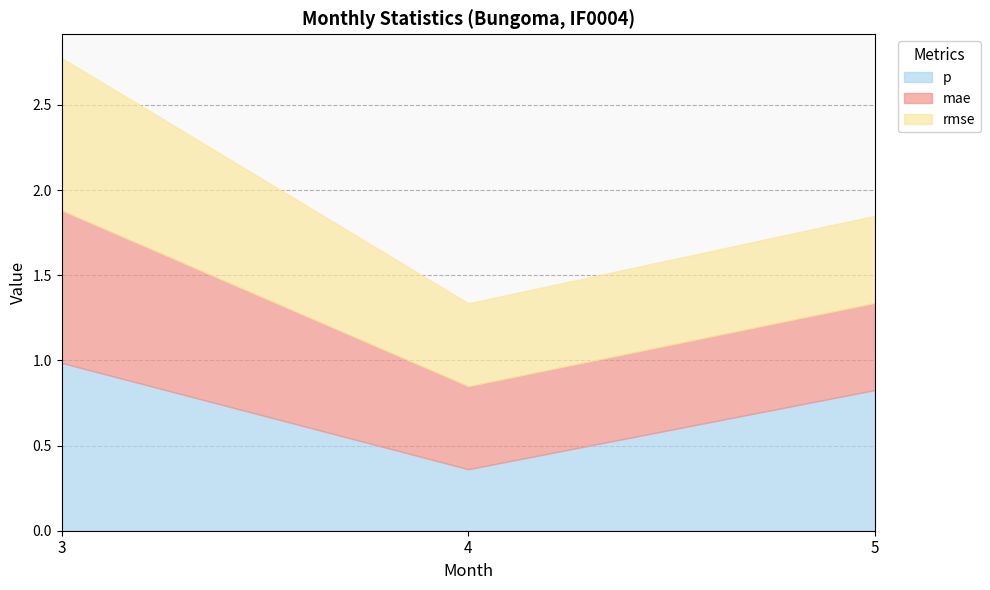

Between 4 and 5, which series saw the biggest shift?

p